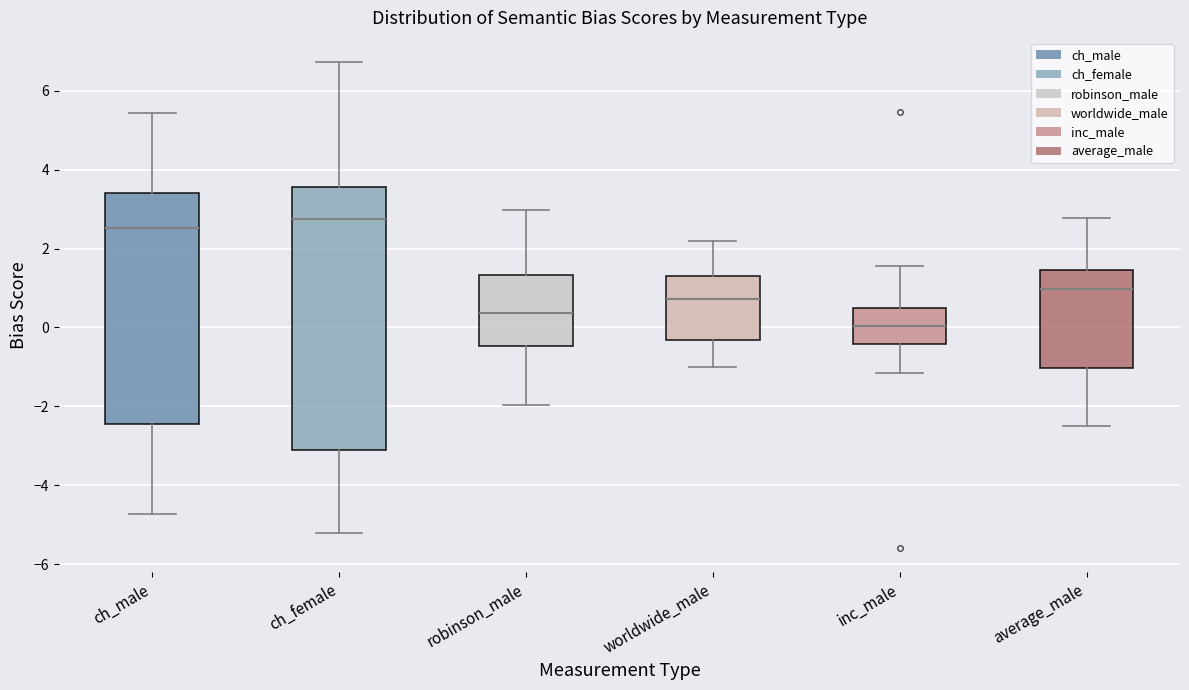

Where does the median line of the box for ch_female sit on the y-axis? The values are not printed on the chart, so give them approximately, as read against the axis.

2.8